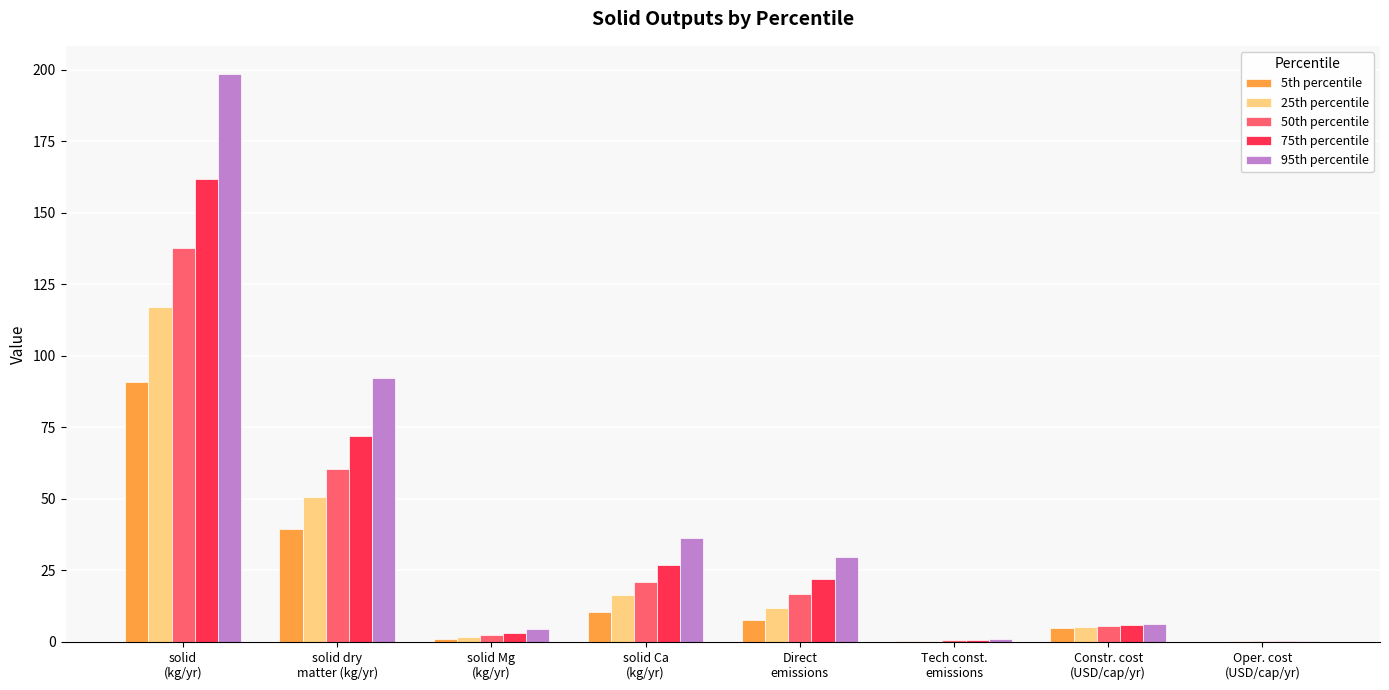

True or false: 75th percentile has a value of 72.0 at solid dry
matter (kg/yr).

True